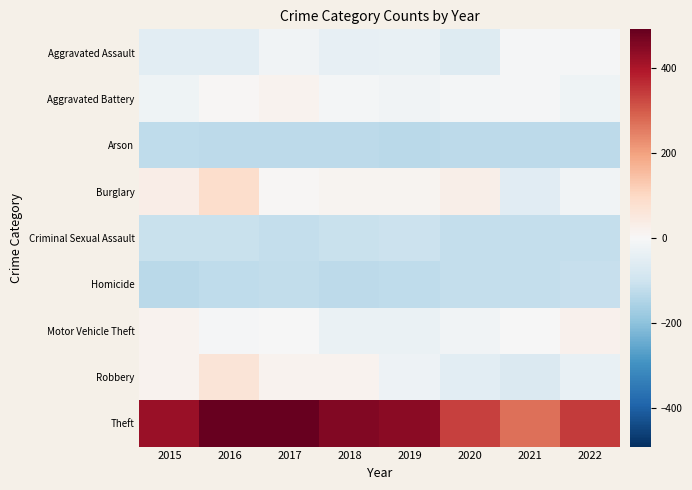

Reading left to right, extract all data points from this chart.

Aggravated Assault: 2015=-52.7	2016=-51.7	2017=-18.7	2018=-40.7	2019=-34.7	2020=-61.7	2021=-7.7	2022=-4.7
Aggravated Battery: 2015=-22.7	2016=4.3	2017=18.3	2018=-8.7	2019=-17.7	2020=-8.7	2021=-7.7	2022=-20.7
Arson: 2015=-122.7	2016=-128.7	2017=-126.7	2018=-129.7	2019=-132.7	2020=-128.7	2021=-126.7	2022=-127.7
Burglary: 2015=34.3	2016=84.3	2017=6.3	2018=13.3	2019=12.3	2020=30.3	2021=-56.7	2022=-15.7
Criminal Sexual Assault: 2015=-110.7	2016=-108.7	2017=-116.7	2018=-109.7	2019=-106.7	2020=-116.7	2021=-117.7	2022=-115.7
Homicide: 2015=-131.7	2016=-122.7	2017=-120.7	2018=-126.7	2019=-124.7	2020=-116.7	2021=-117.7	2022=-113.7
Motor Vehicle Theft: 2015=18.3	2016=-4.7	2017=-2.7	2018=-32.7	2019=-32.7	2020=-17.7	2021=-1.7	2022=21.3
Robbery: 2015=18.3	2016=61.3	2017=18.3	2018=16.3	2019=-24.7	2020=-52.7	2021=-71.7	2022=-37.7
Theft: 2015=422.3	2016=489.3	2017=490.3	2018=455.3	2019=442.3	2020=336.3	2021=270.3	2022=344.3